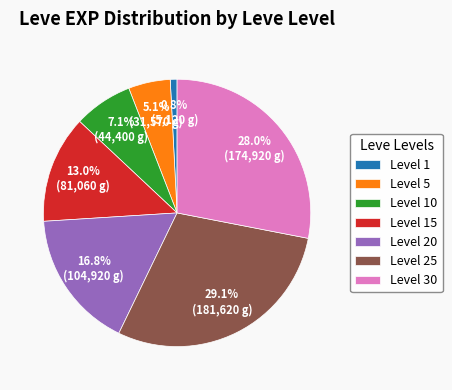

Which has a higher value, Level 30 or Level 10?

Level 30